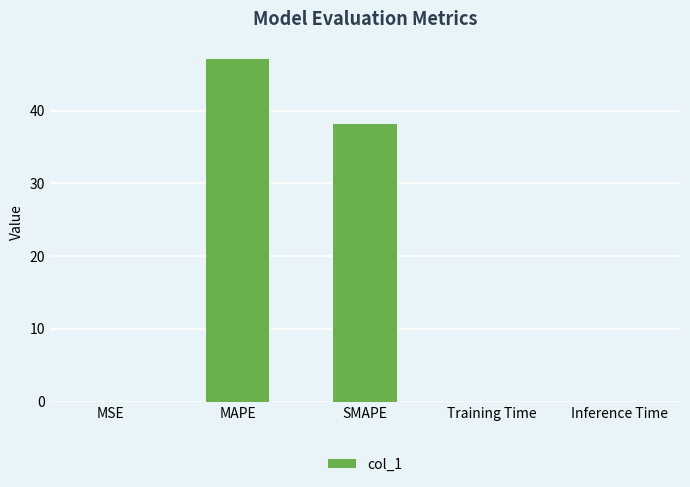

Are the bars grouped side by side (vs. stacked)?

No